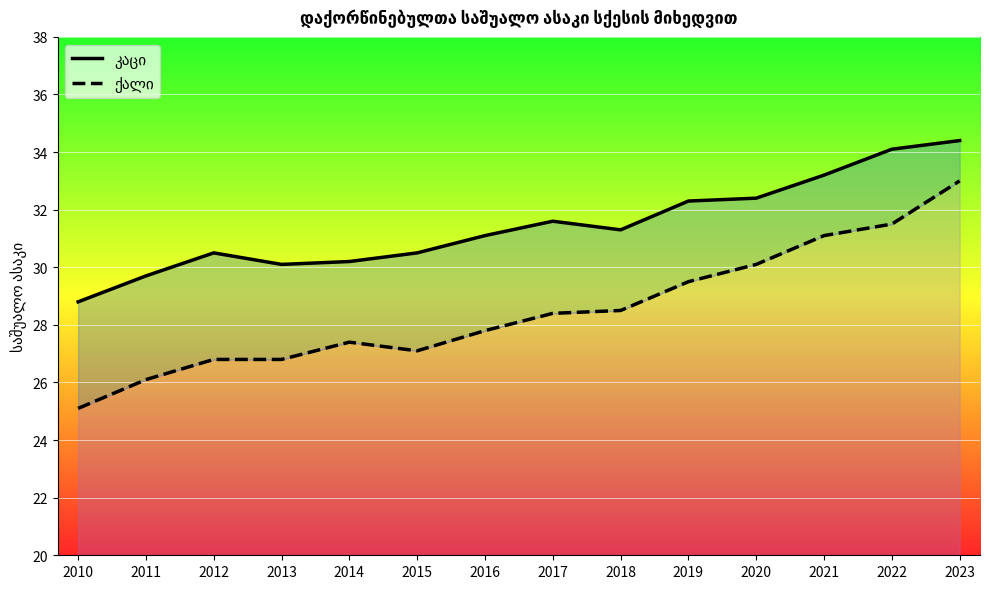

How many categories are shown in the chart?

14